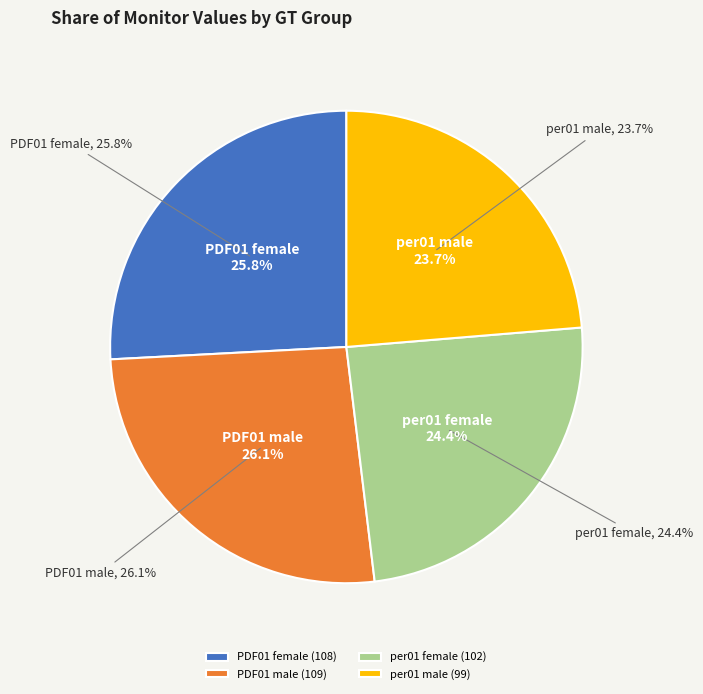

Is the sum of PDF01 female and per01 male greater than half?

No